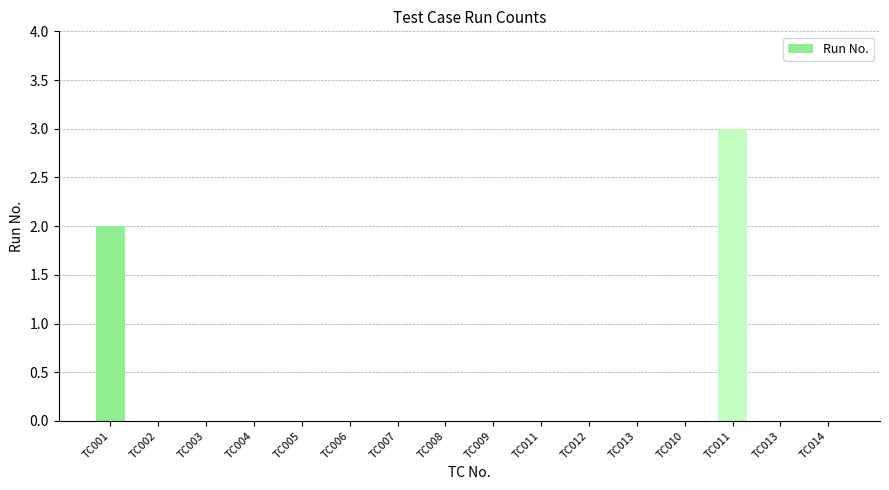

Are the bars horizontal?

No